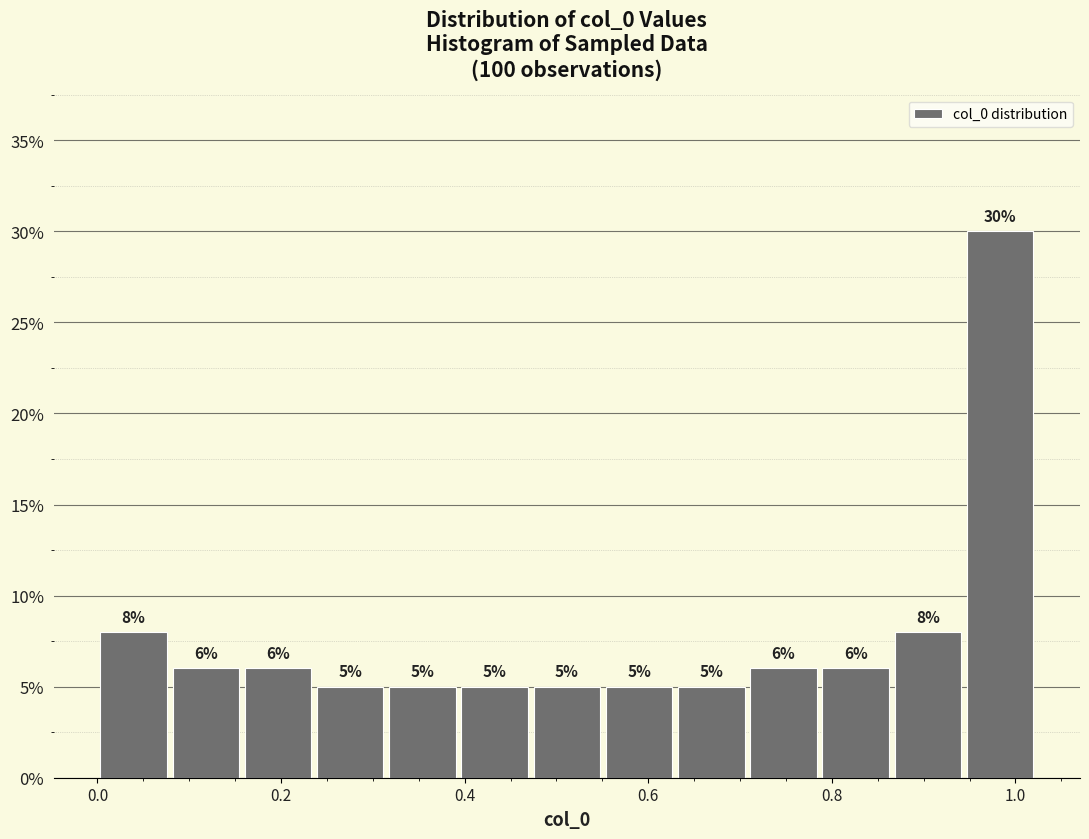

Around what value on the x-axis is the tallest bar? Give the approximate position of its centre, as read against the axis.

0.98